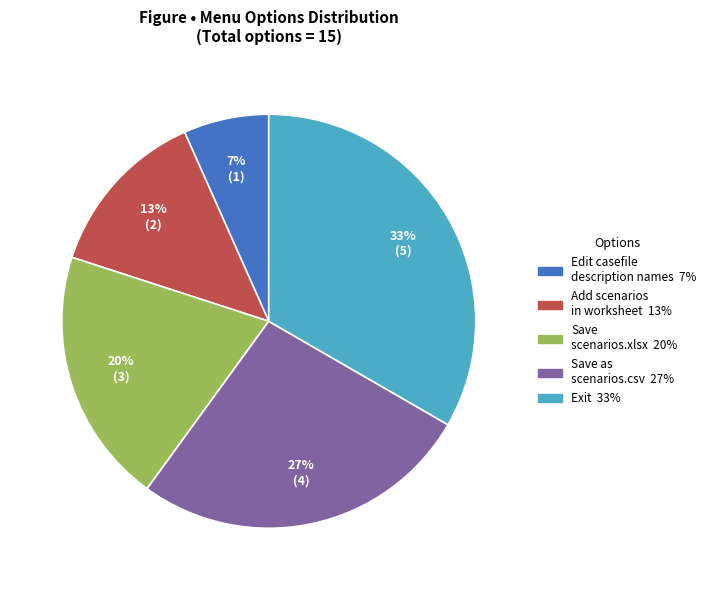

To the nearest percent, what is the average slice percentage?

20%